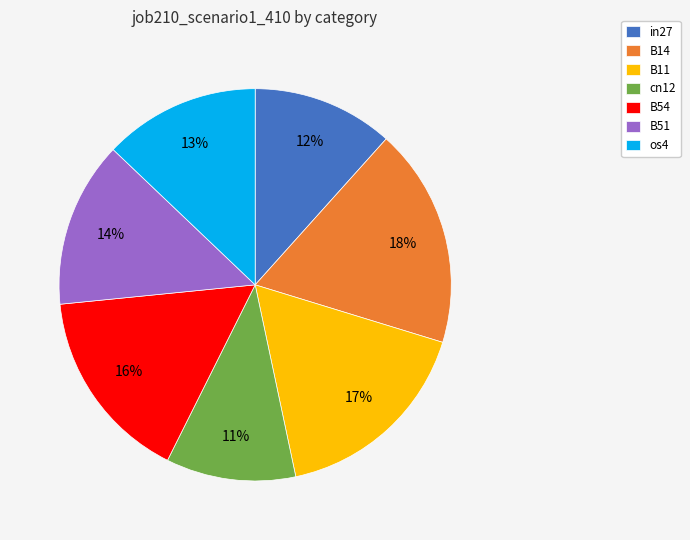

Does any single category account for the majority?

No